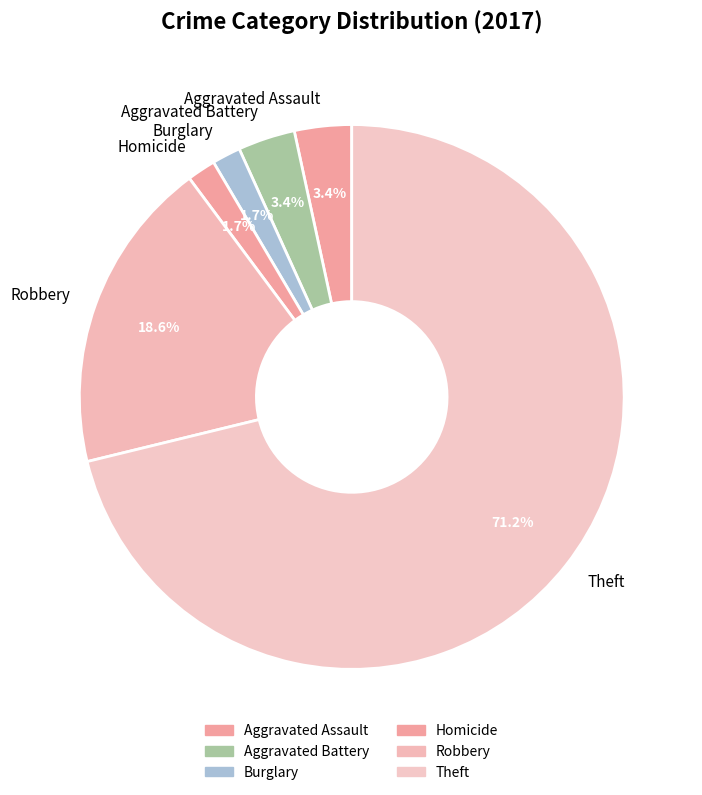

Between Burglary and Robbery, which is larger?

Robbery